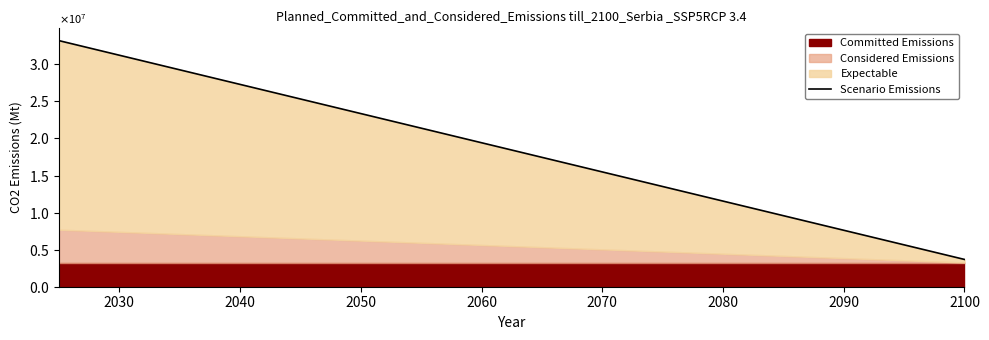

What is the sum of all values?

368800000.0